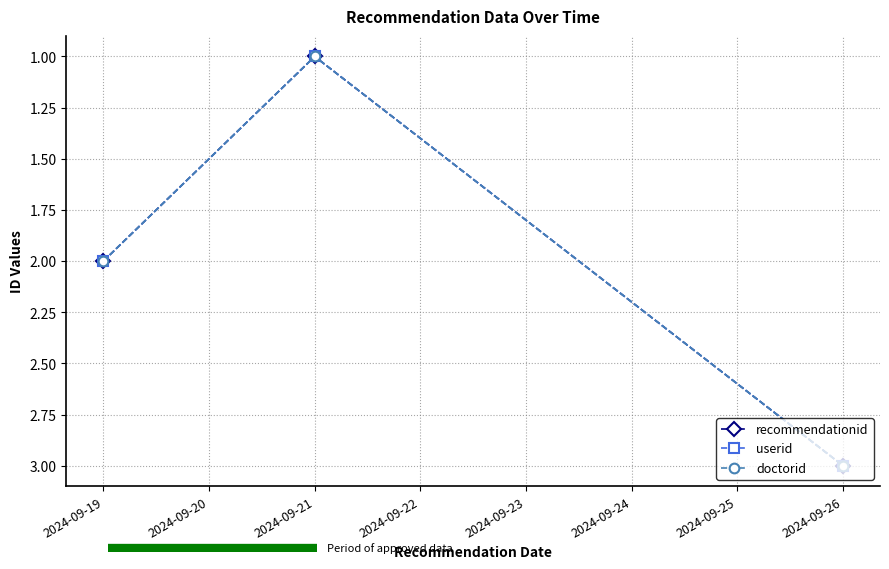

What is the smallest value displayed?

1